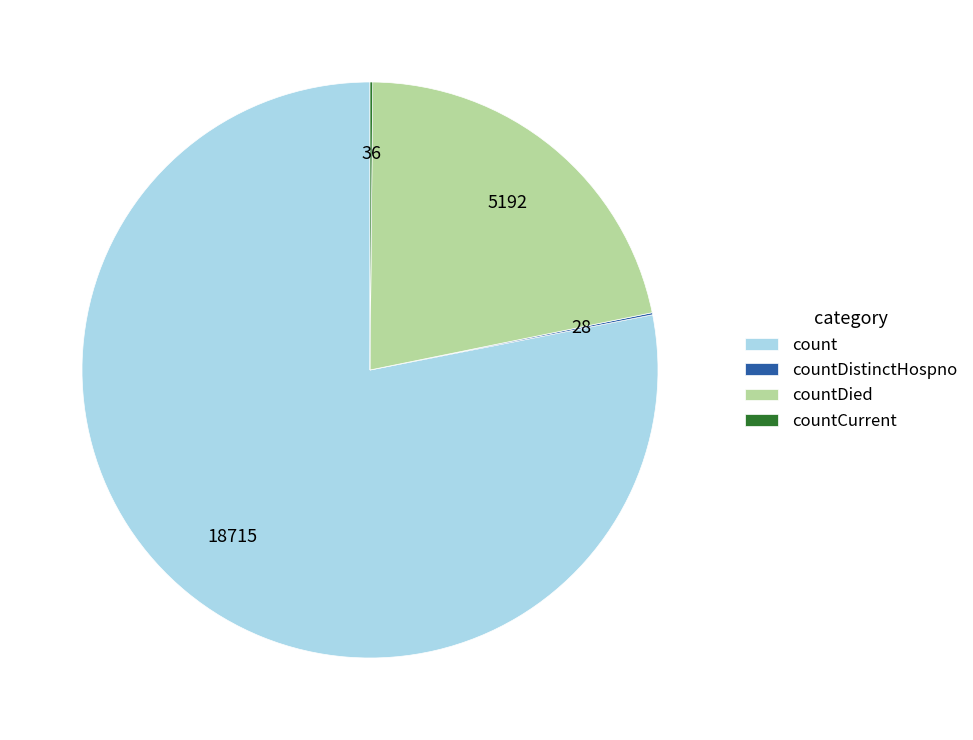

Is it true that count is 78% of the pie?

True